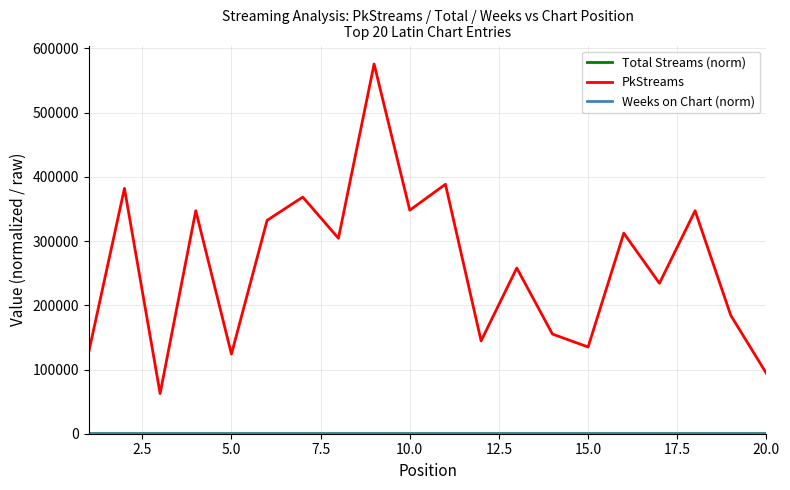

Which series has the widest spread of values?

PkStreams